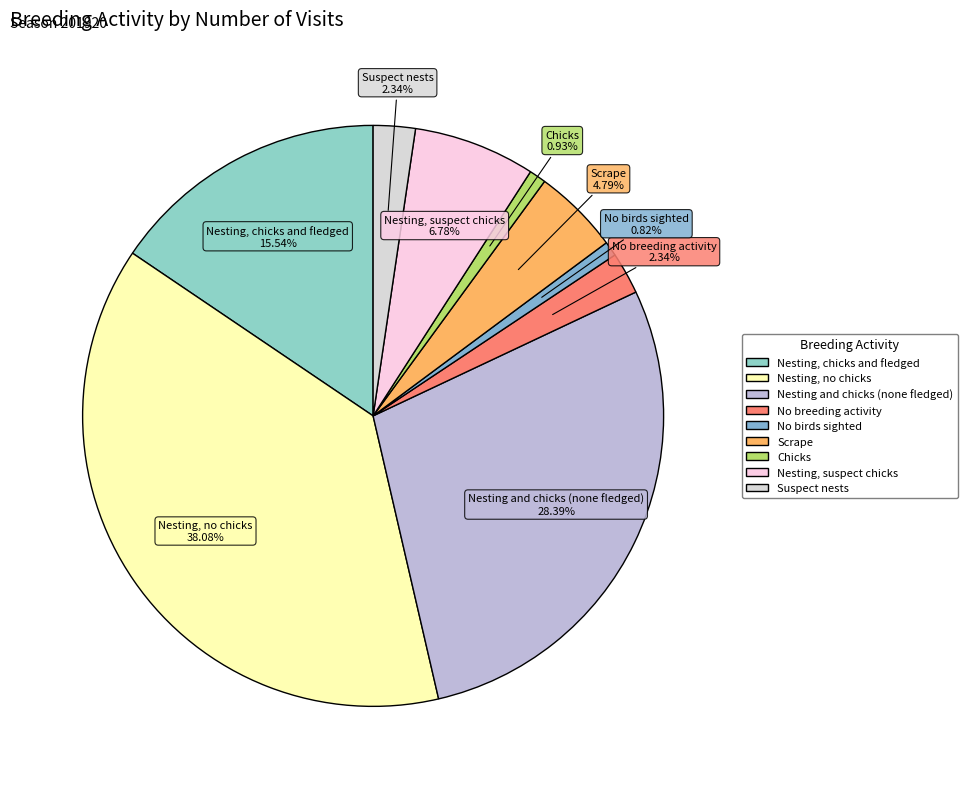

Do No birds sighted and Suspect nests together represent more than half of the pie?

No